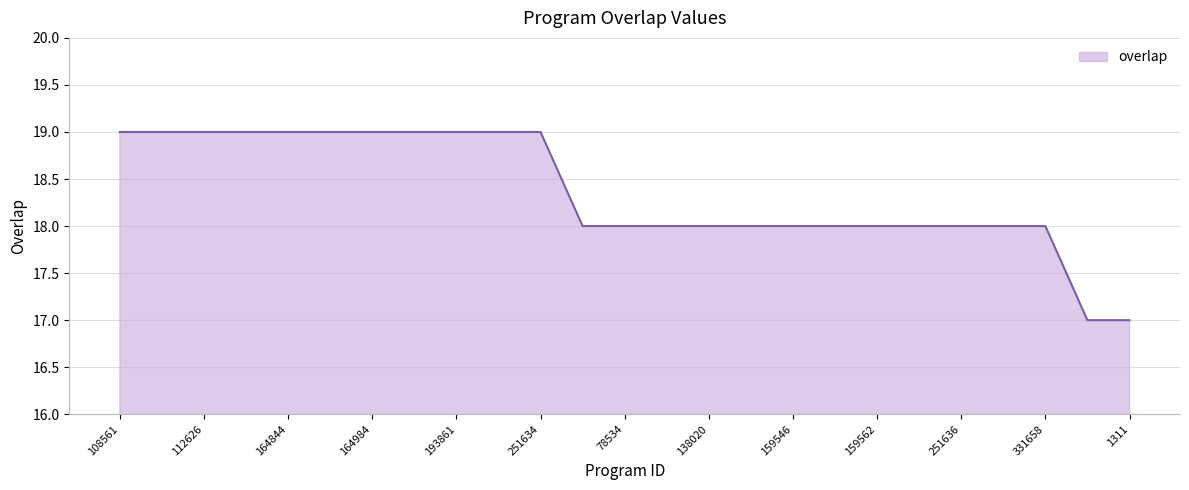

What is the greatest value displayed?

19